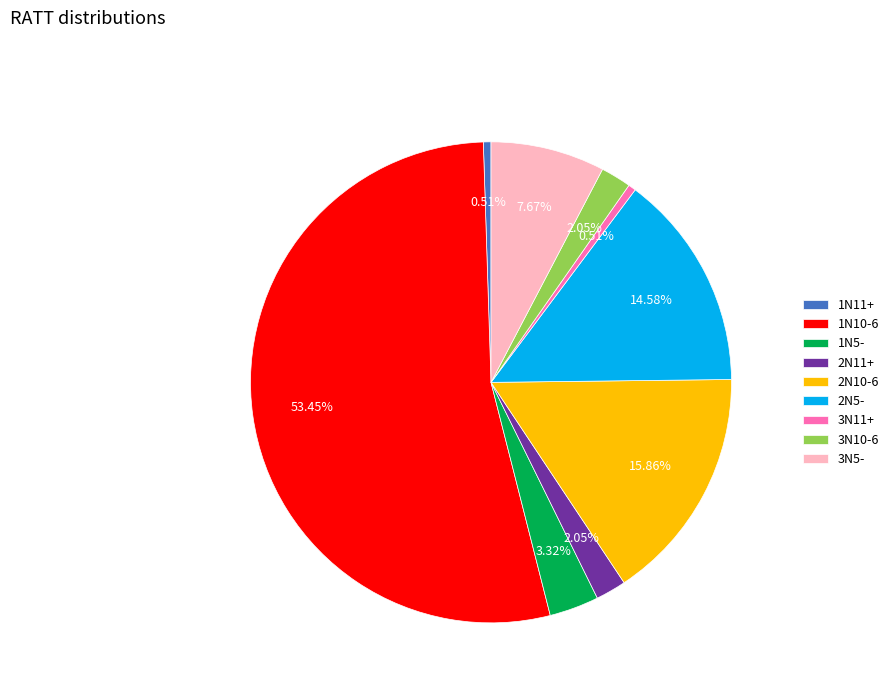

True or false: 2N10-6 accounts for 23% of the total.

False